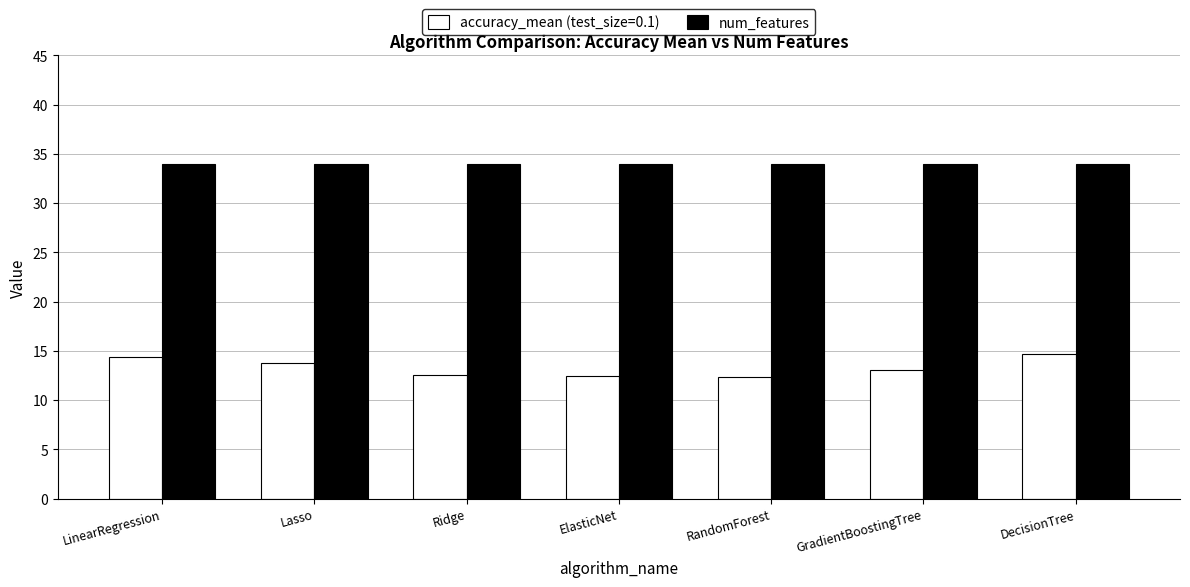

What is the label of the 5th bar from the right?

Ridge